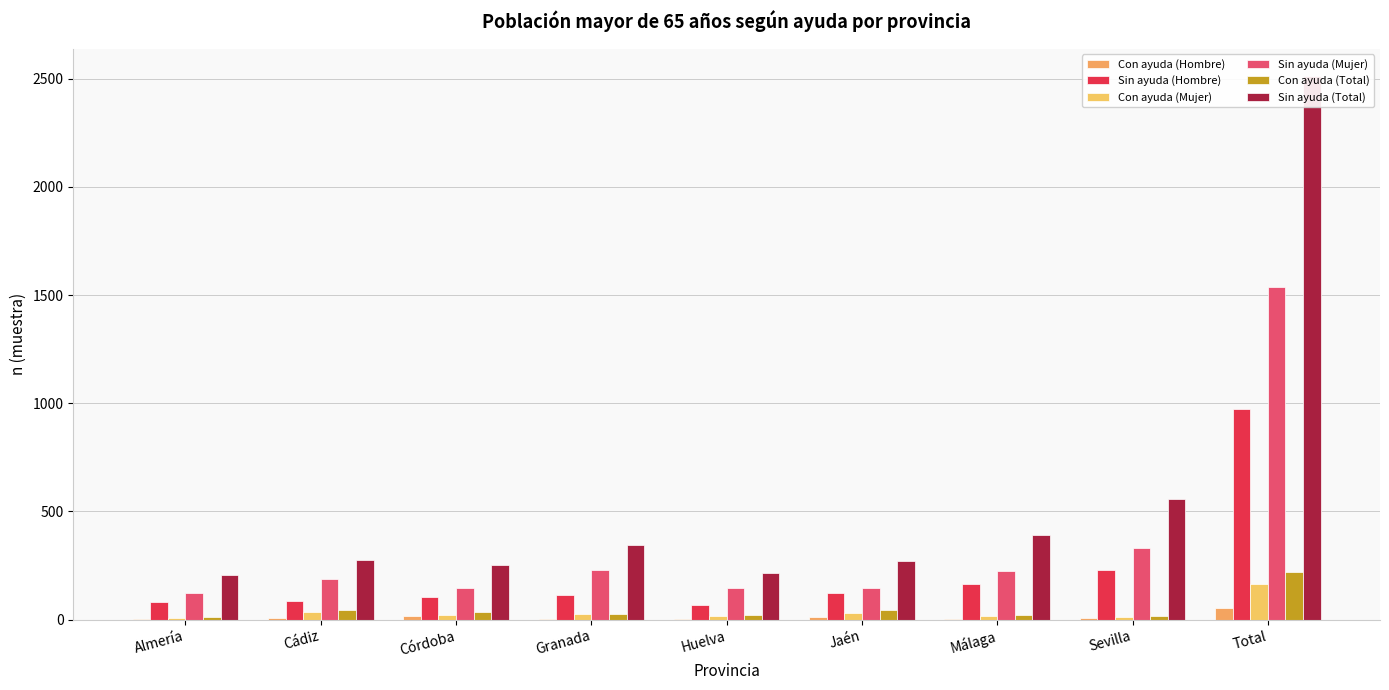

How many data points in Con ayuda (Mujer) are above 21?

4